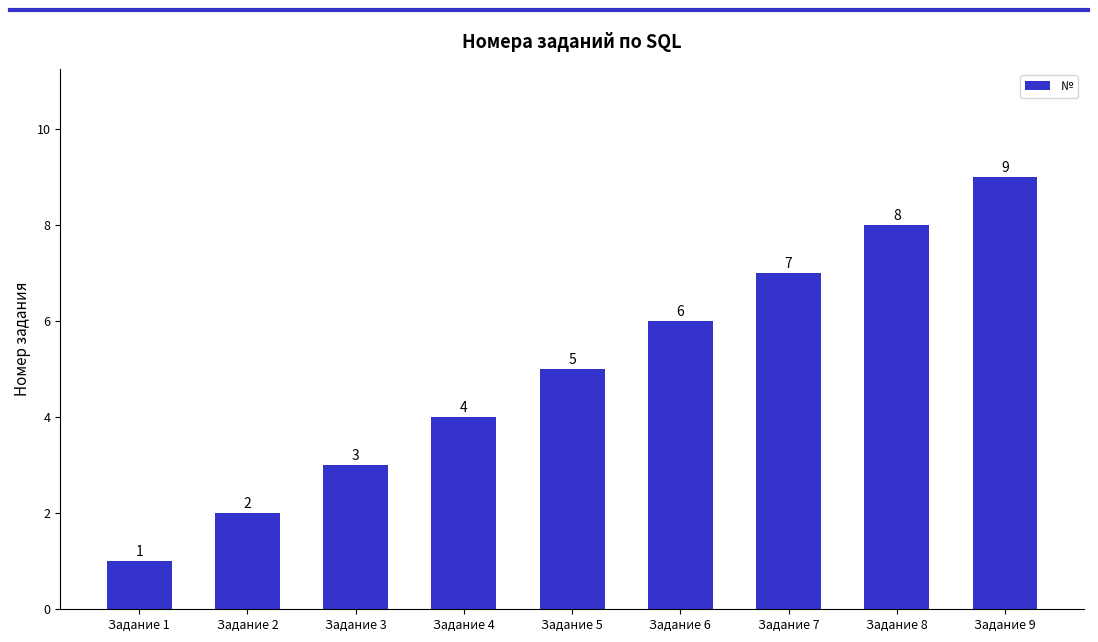

What is the value of the 8th bar from the left?

8